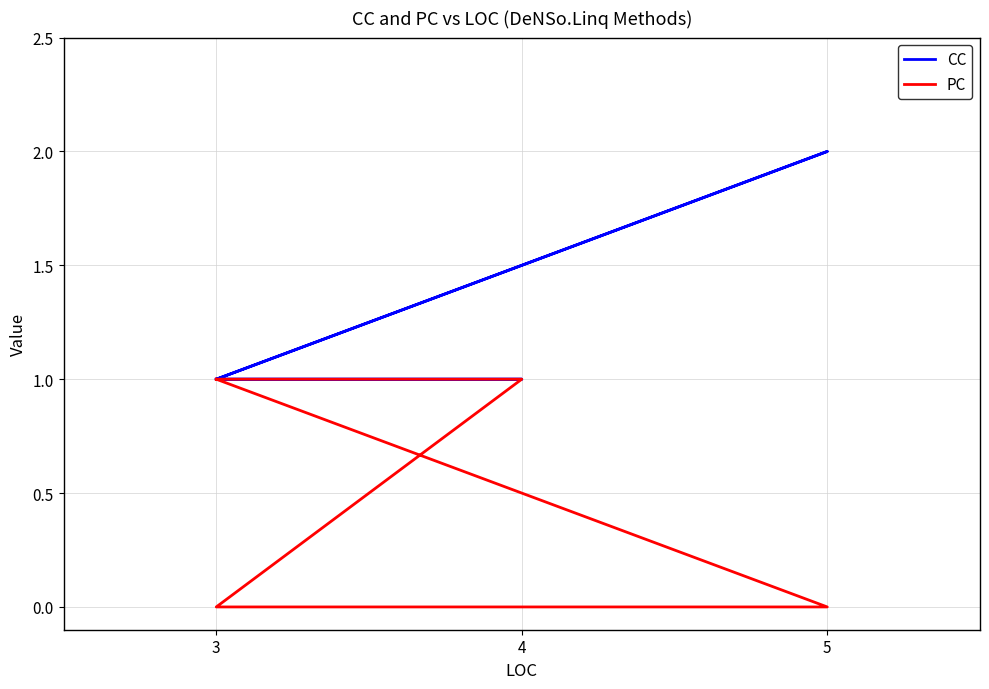

True or false: CC and PC cross at least once.

False